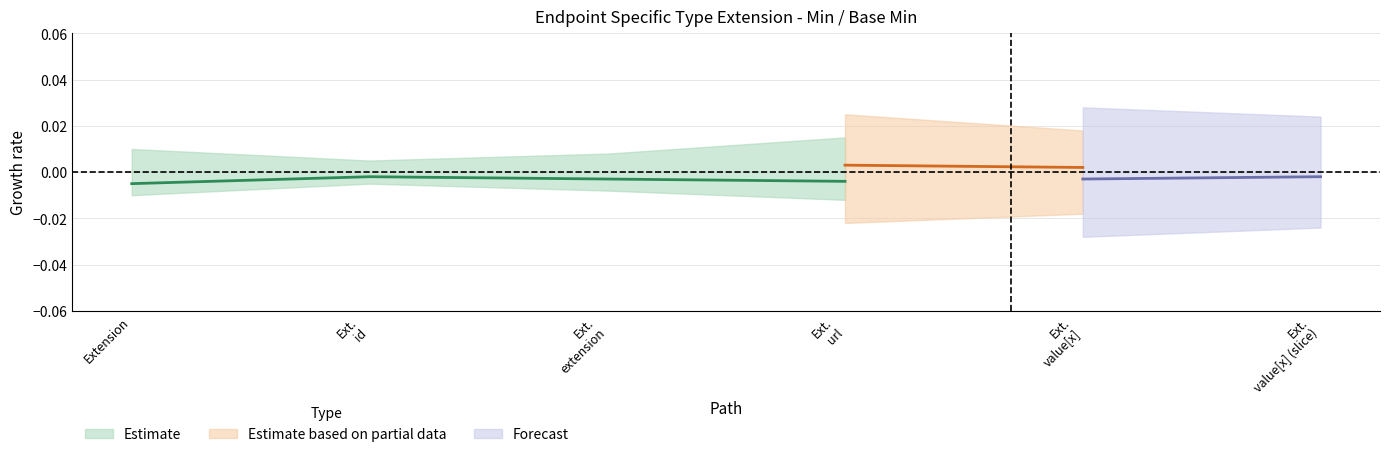

Does the chart have visible grid lines?

Yes